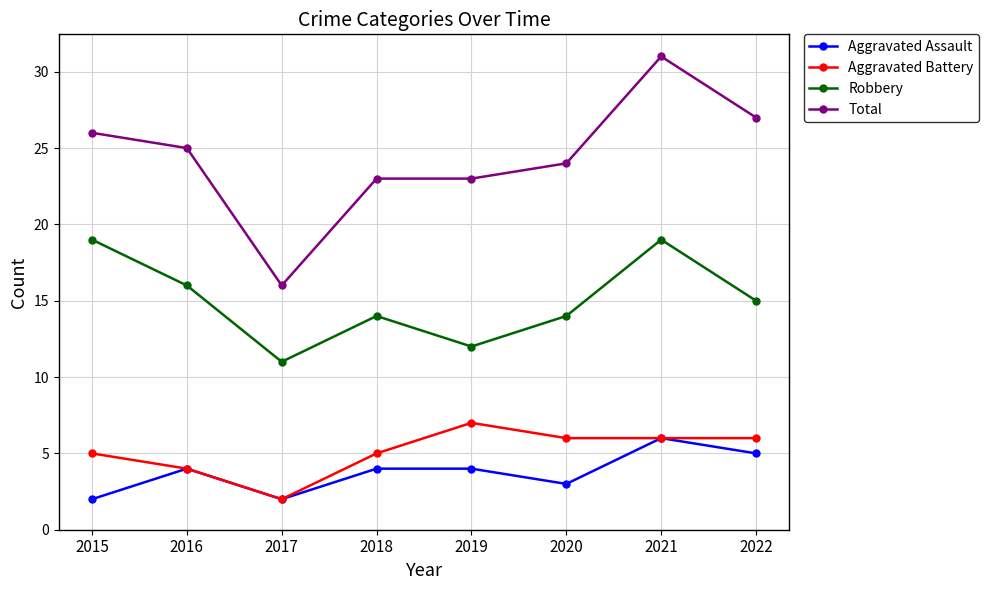

True or false: Robbery and Aggravated Assault intersect in this chart.

False